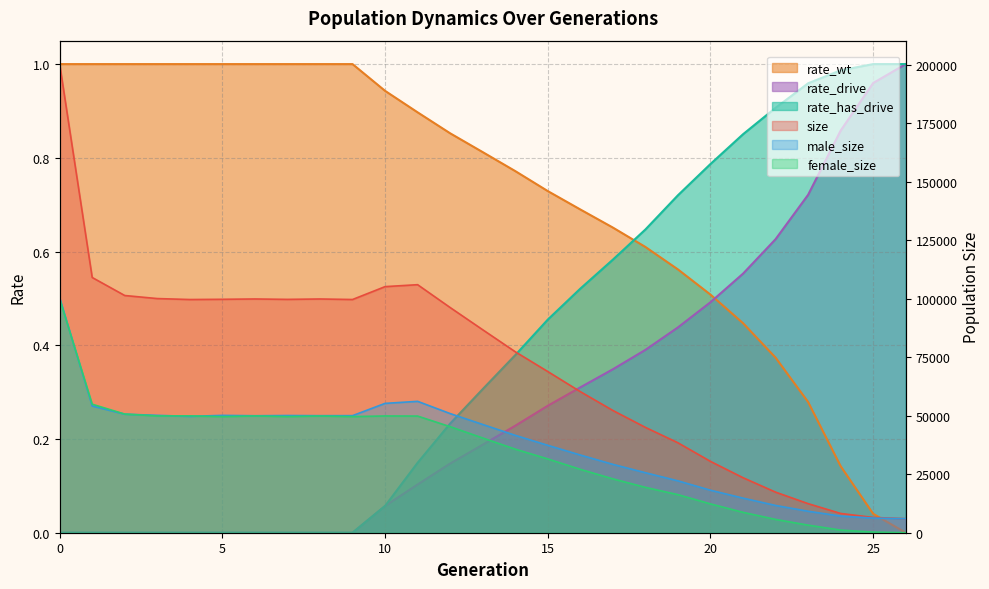

True or false: rate_drive has more than 2 interior local peaks.

False